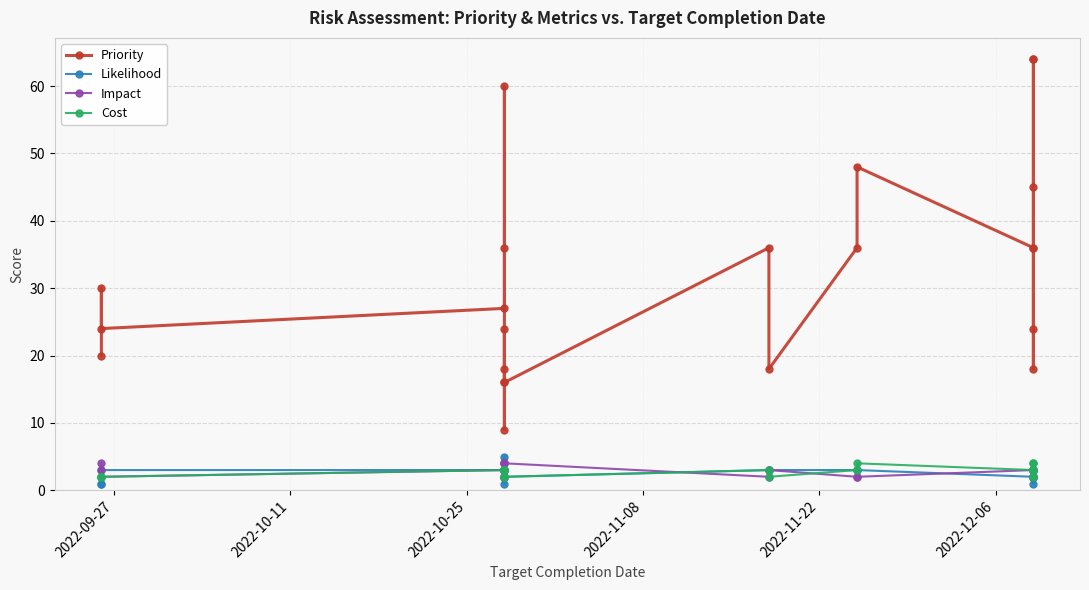

After their last crossing, which series has the higher values: Cost or Likelihood?

Cost